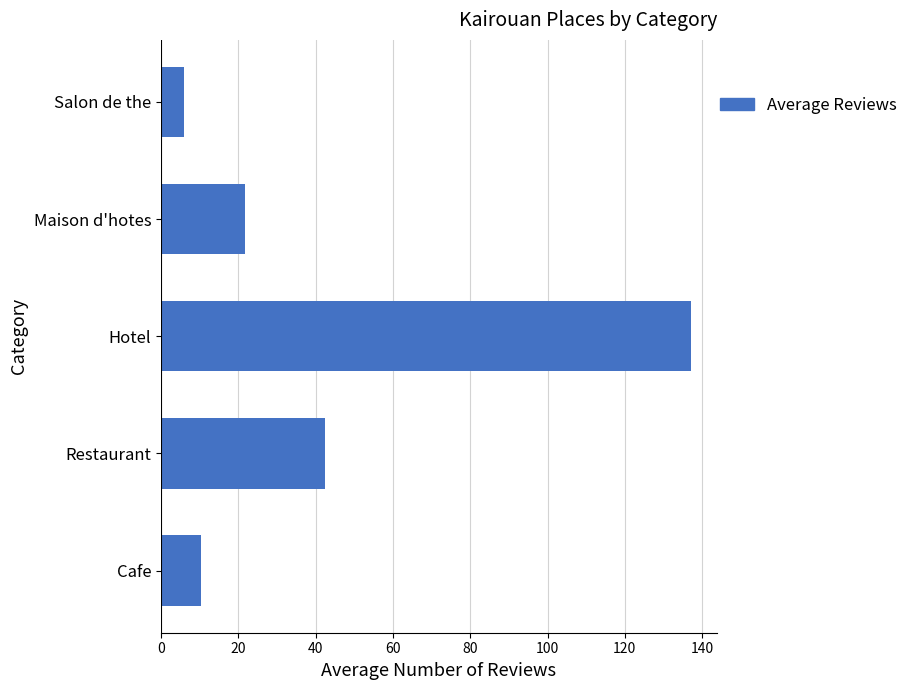

What value does the data have at Salon de the?

6.0